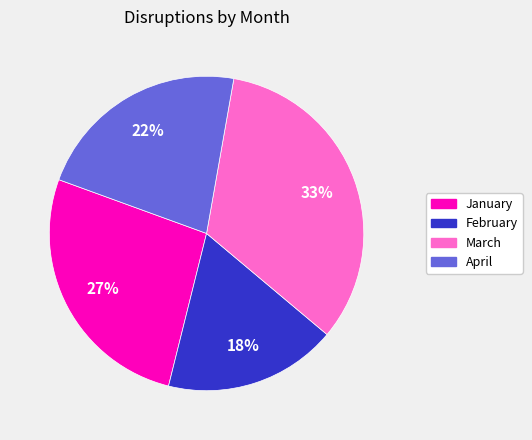

What is the ratio of the value at January to the value at April?

1.2